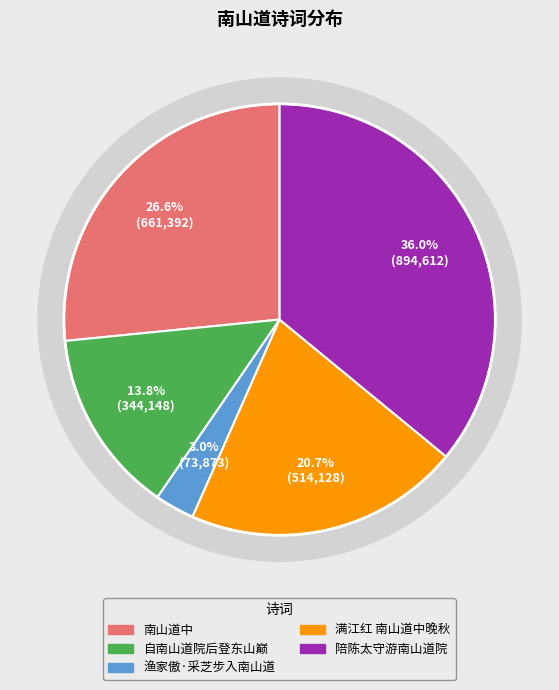

What percentage is the 满江红 南山道中晚秋 slice, to the nearest percent?

21%